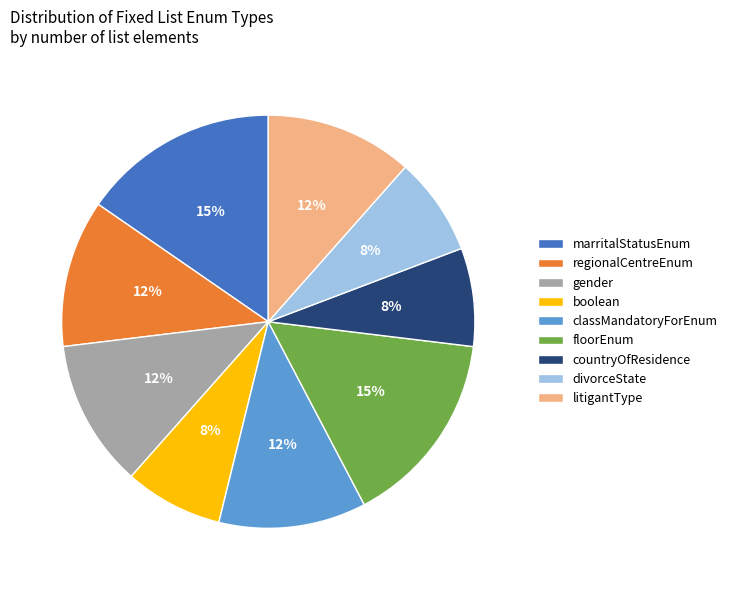

How many segments does this pie chart have?

9